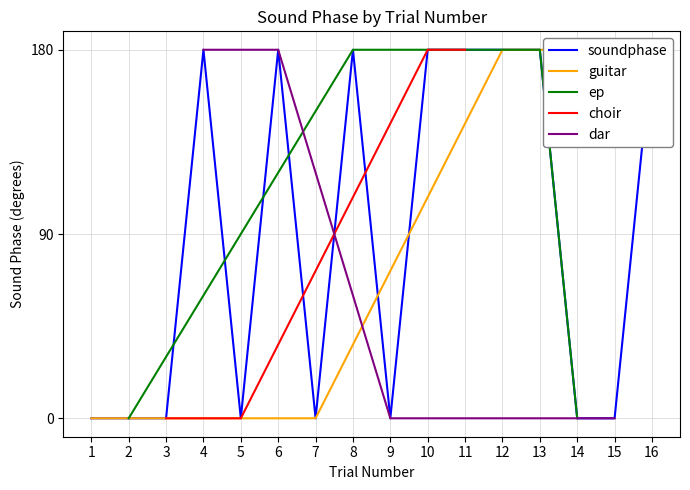

True or false: ep and guitar cross at least once.

False